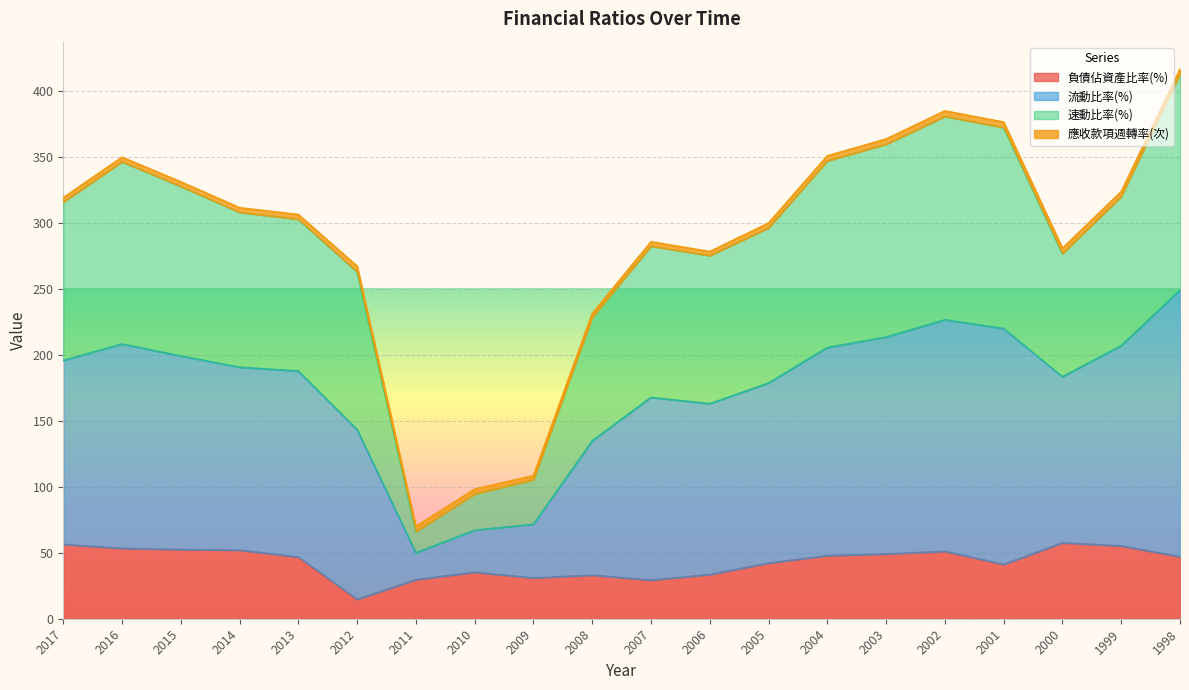

What is the difference between the highest and lowest values at 2002?

333.5